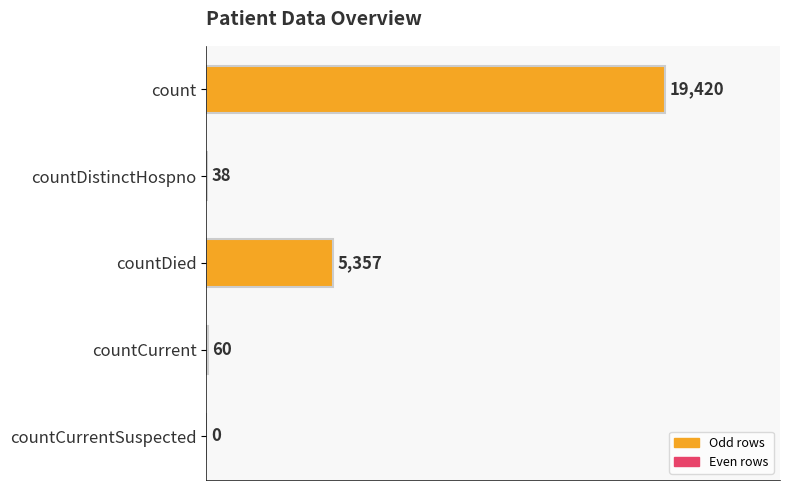

Reading top to bottom, transcribe all the data shown in this chart.

count=19420	countDistinctHospno=38	countDied=5357	countCurrent=60	countCurrentSuspected=0